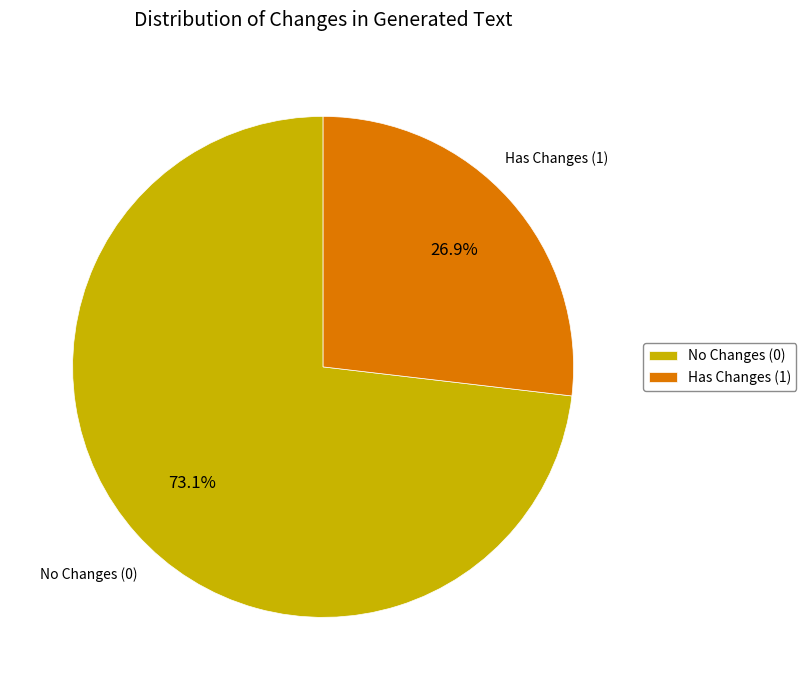

How much of the chart is everything except No Changes (0)?

26.9%